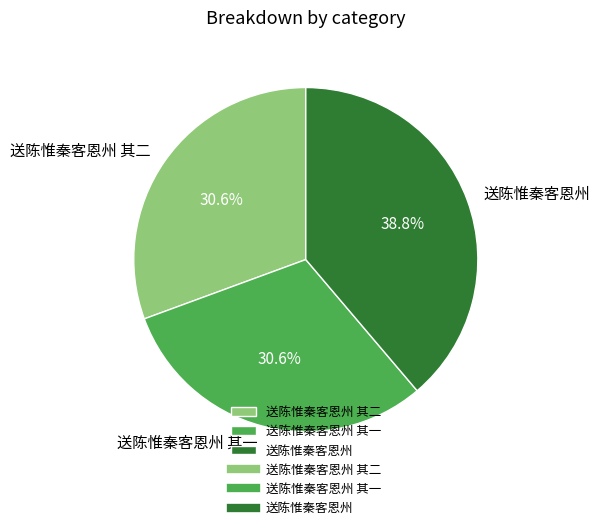

How many slices are in this pie chart?

3